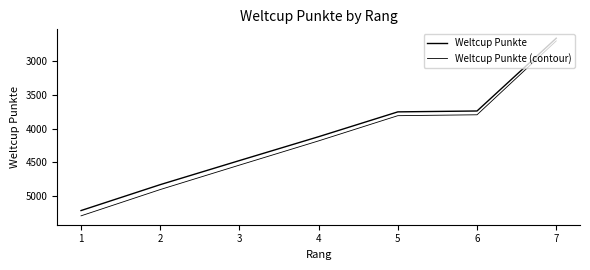

True or false: Weltcup Punkte has more than 0 points higher than both neighbors.

False